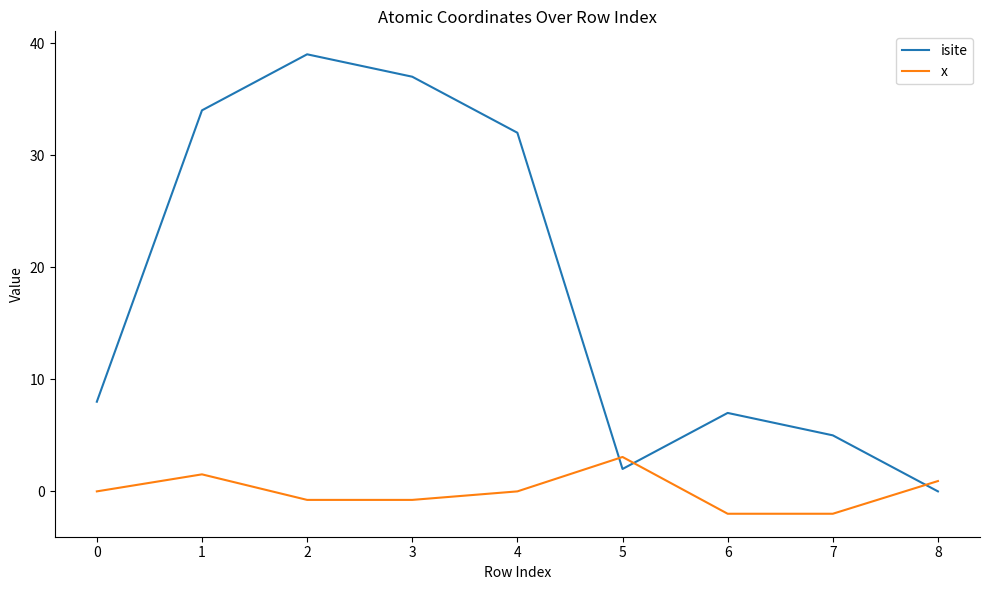

What is the spread (max minus min) of values at 3?

37.8